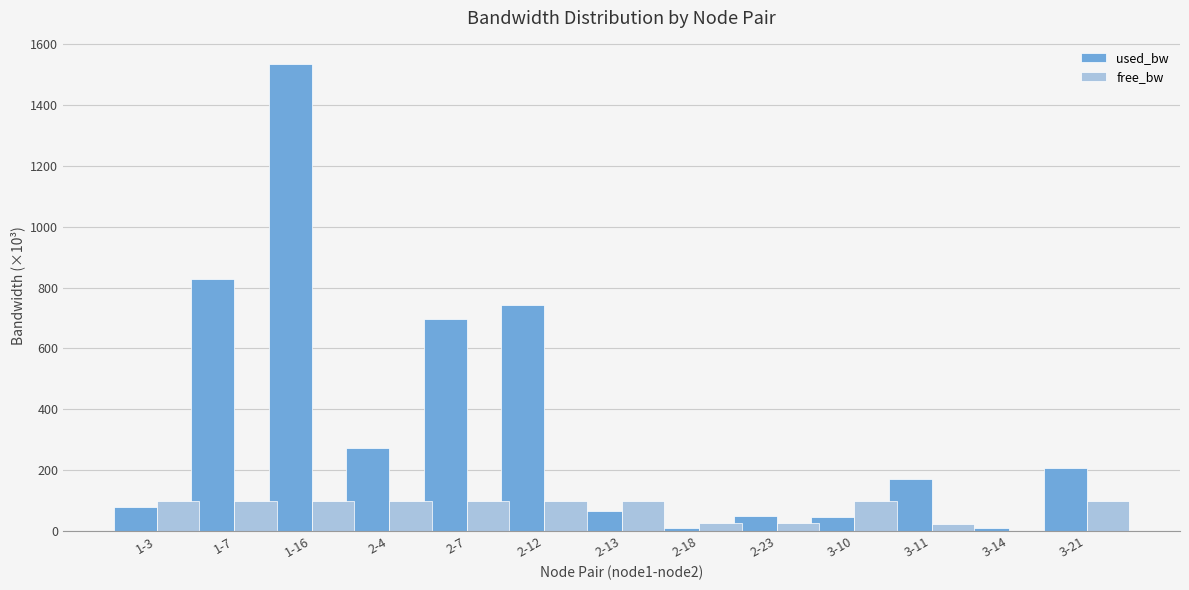

True or false: free_bw has a value of 99.9 at 1-3.

True